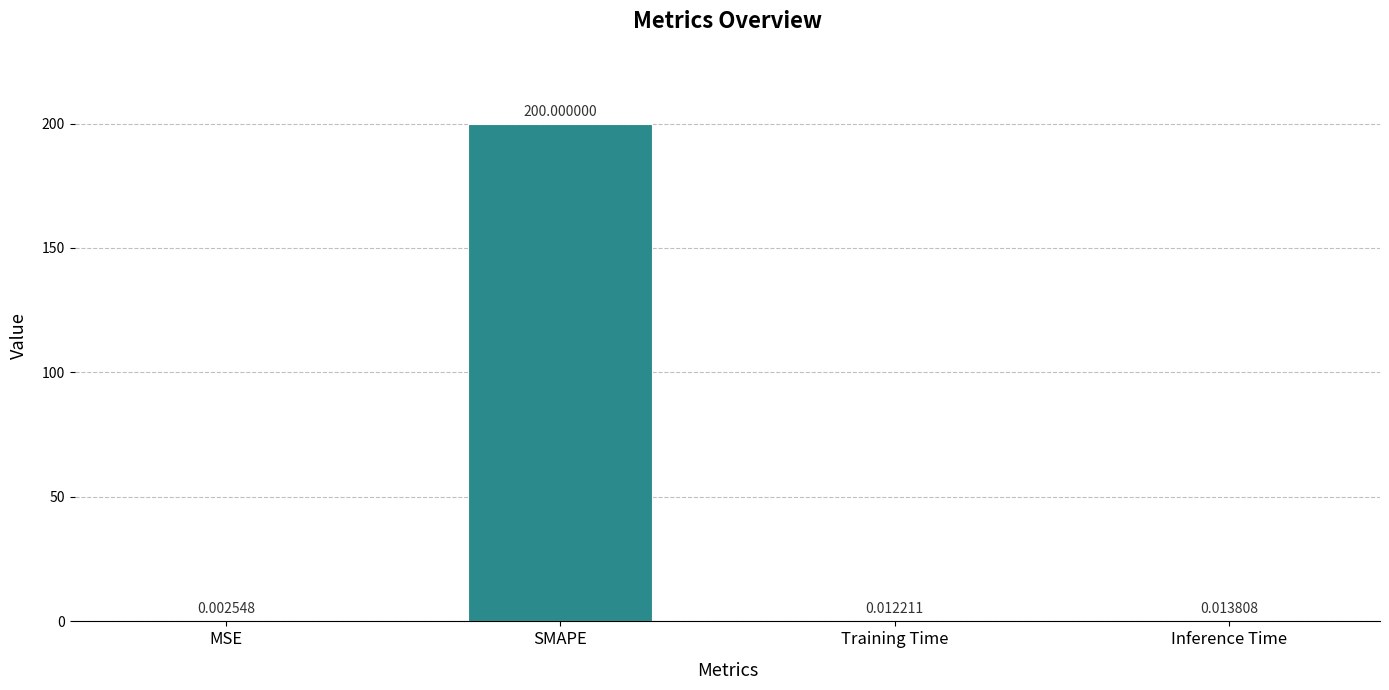

Which label corresponds to the largest value in the chart?

SMAPE